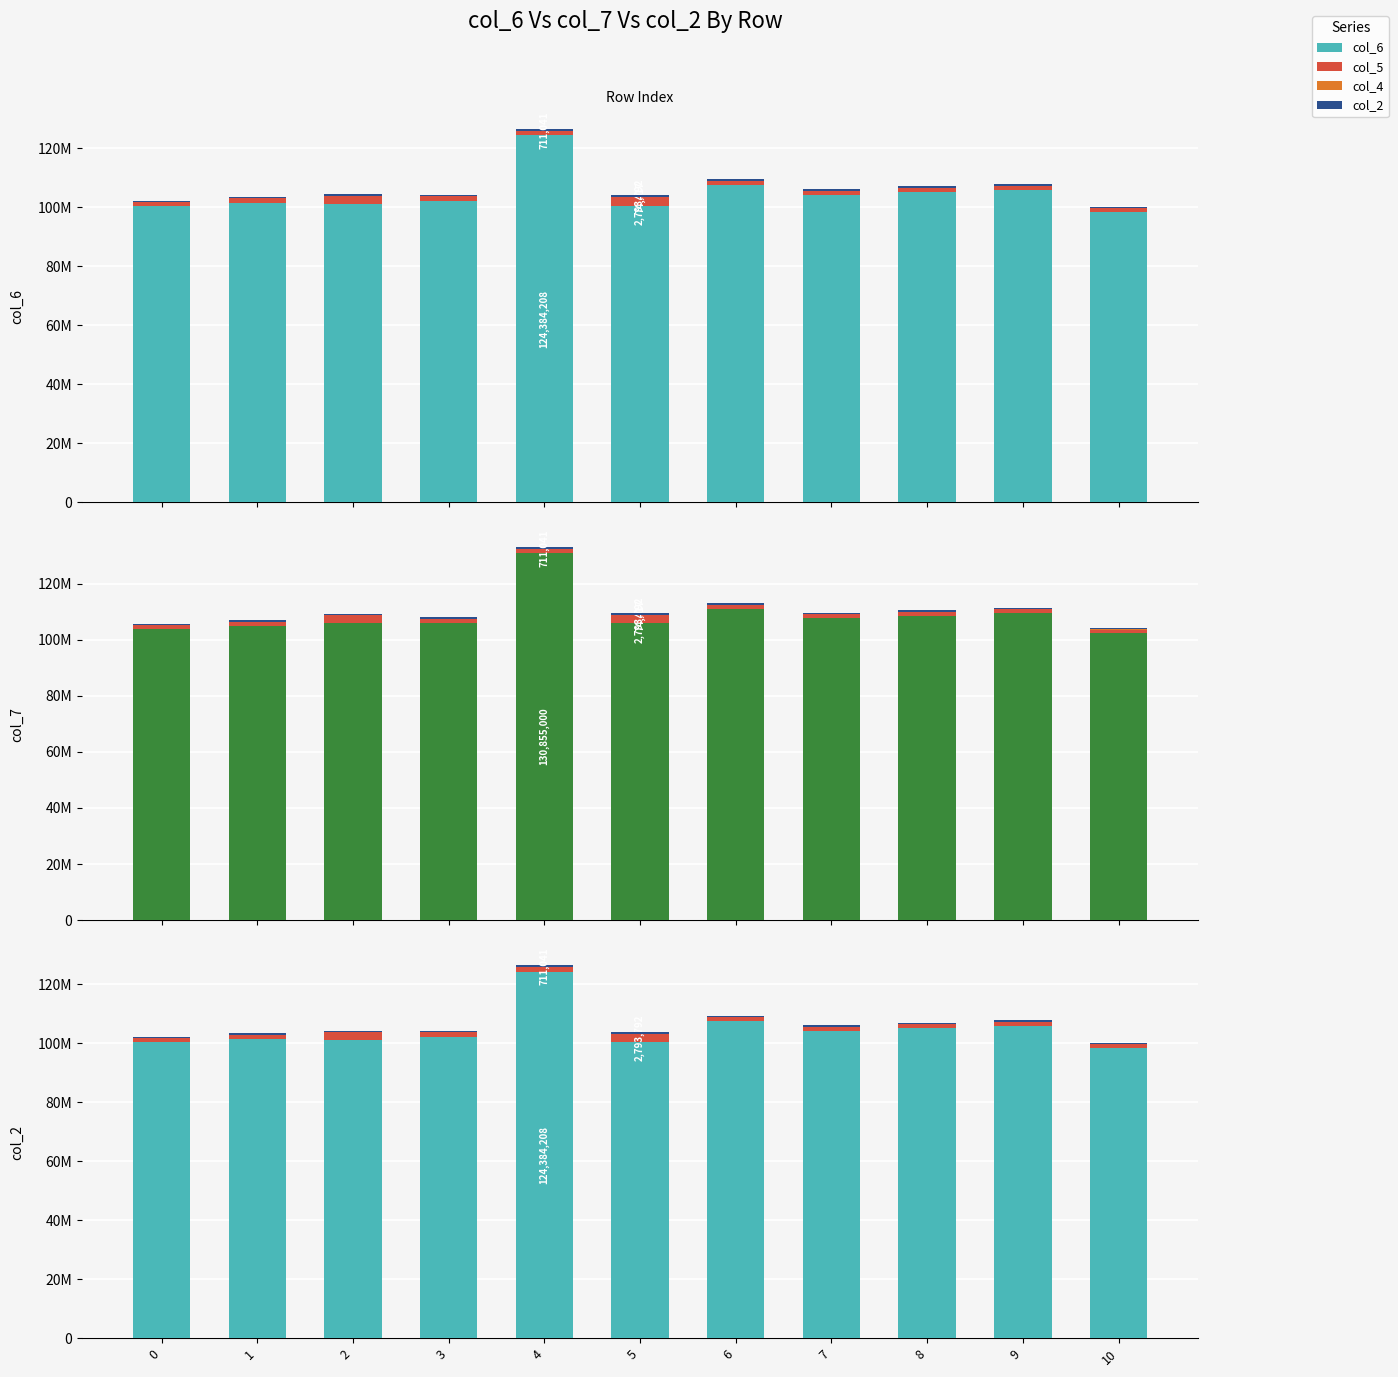

What is the total value across all series at 0?

205953542